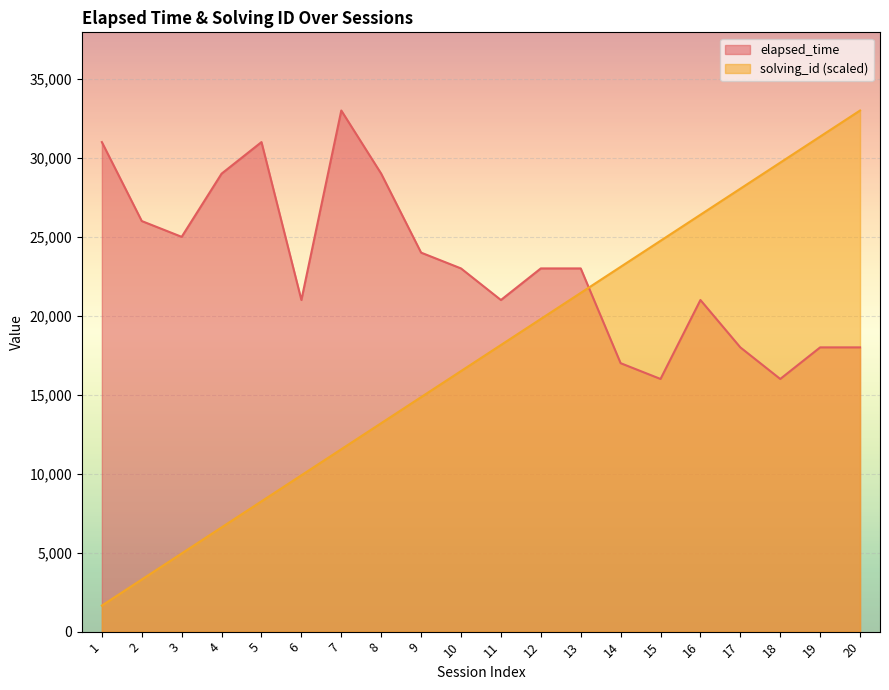

Which series has the largest range (max minus min)?

solving_id (scaled)